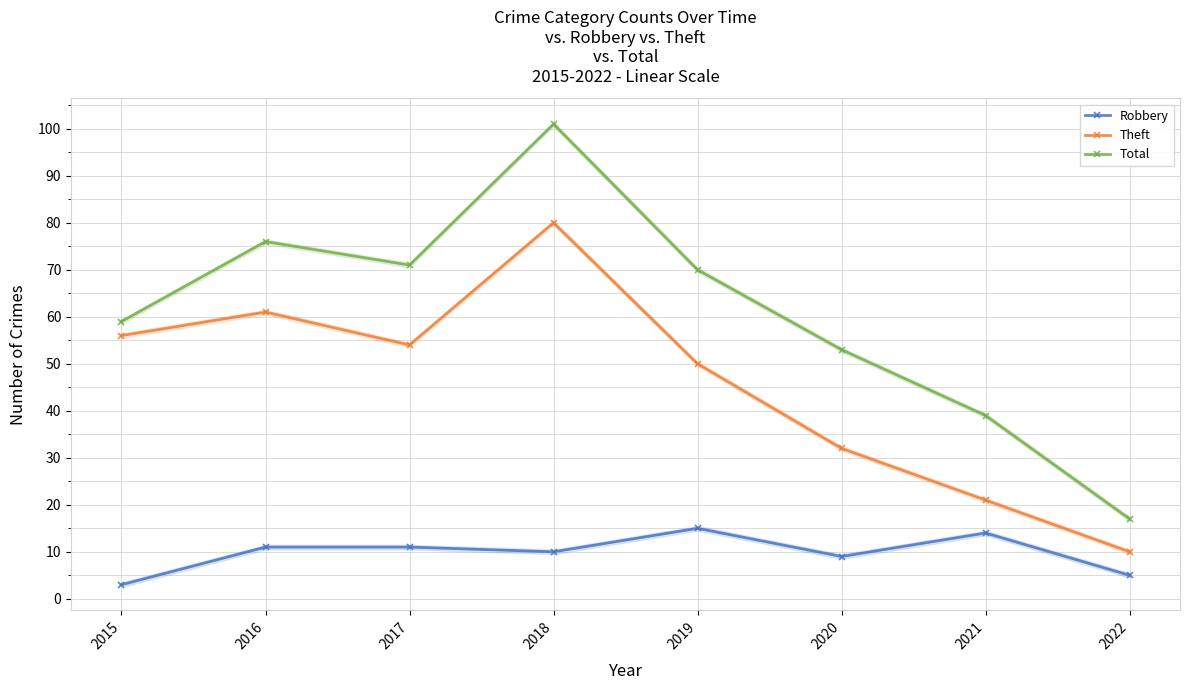

The value of Theft at 2015 is 86. True or false?

False